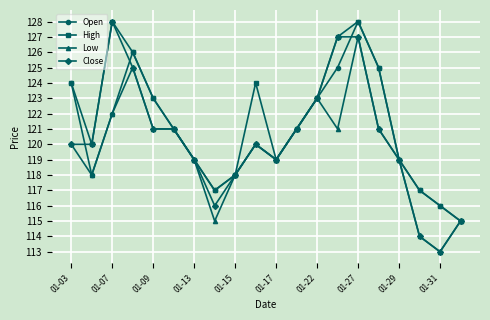

What is the value of the Open point at the 13th from the left?

123